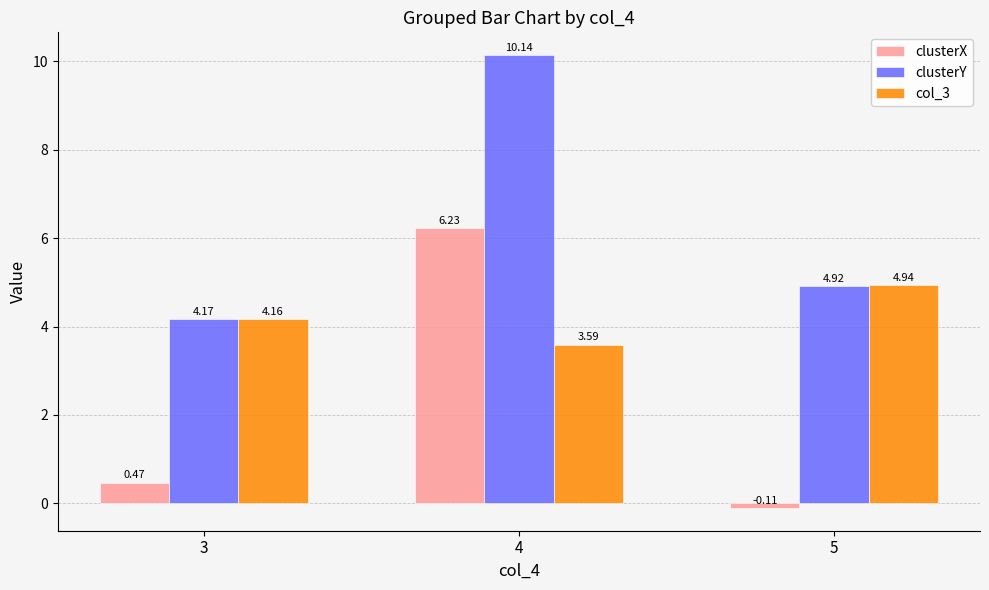

Rank the series at 4 from highest to lowest value.

clusterY, clusterX, col_3